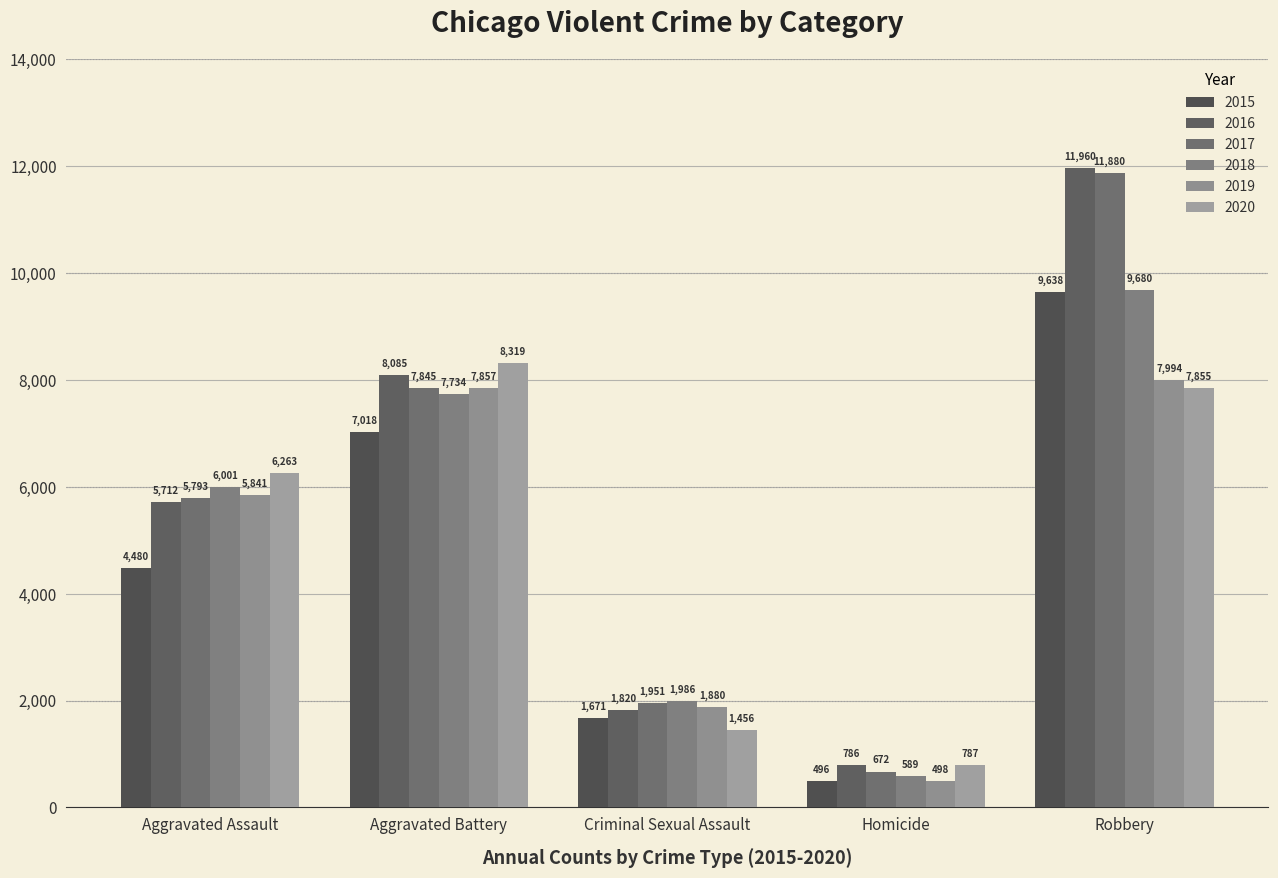

Reading right to left, what are all the values shown in this chart?

2015: 9638	496	1671	7018	4480
2016: 11960	786	1820	8085	5712
2017: 11880	672	1951	7845	5793
2018: 9680	589	1986	7734	6001
2019: 7994	498	1880	7857	5841
2020: 7855	787	1456	8319	6263